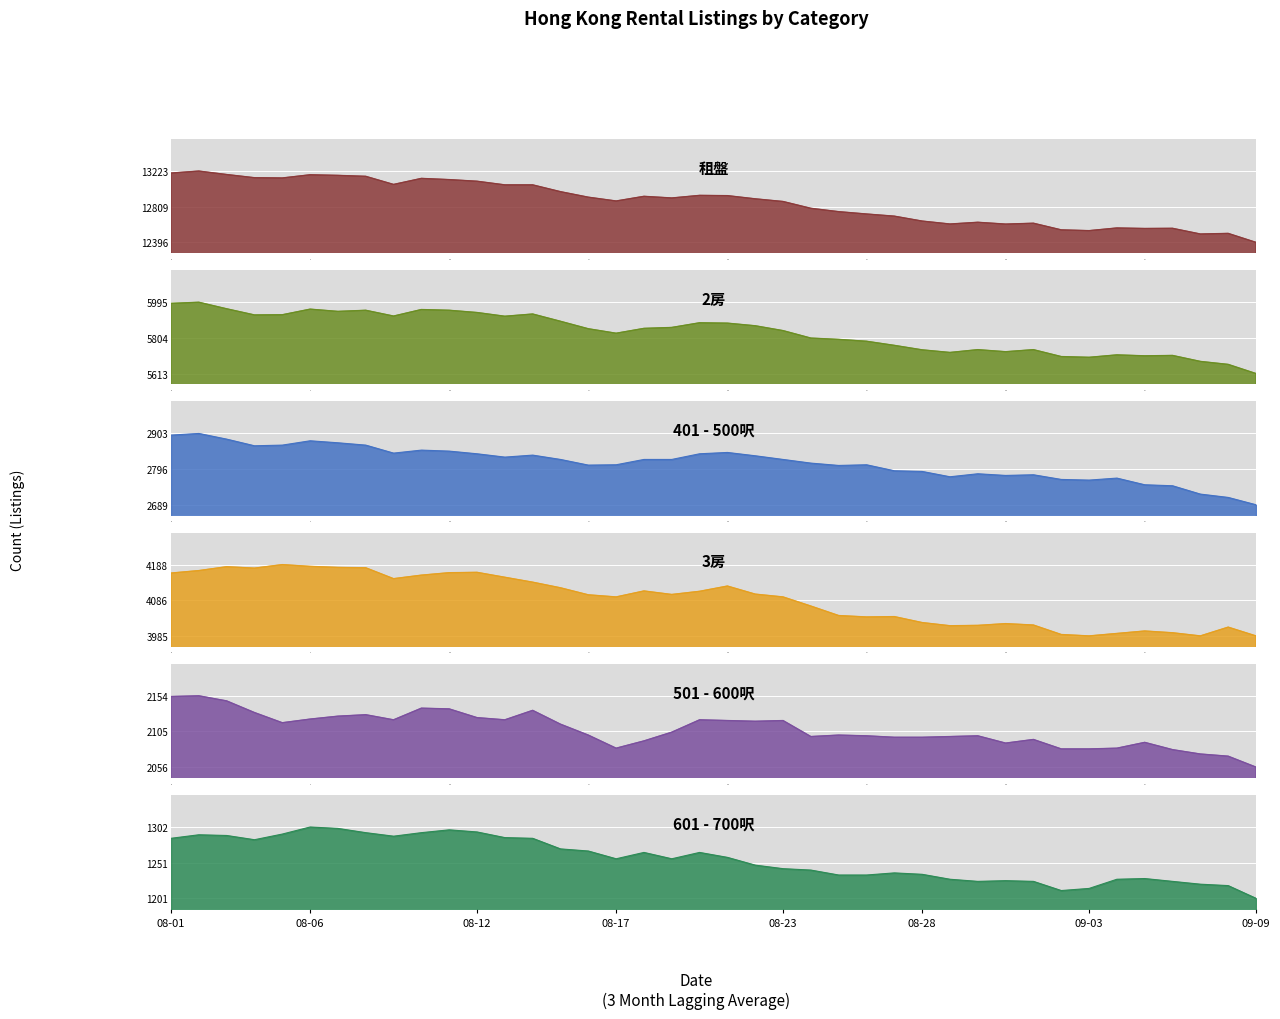

Where is 2房 nearest to the value 5804?

2023-08-24